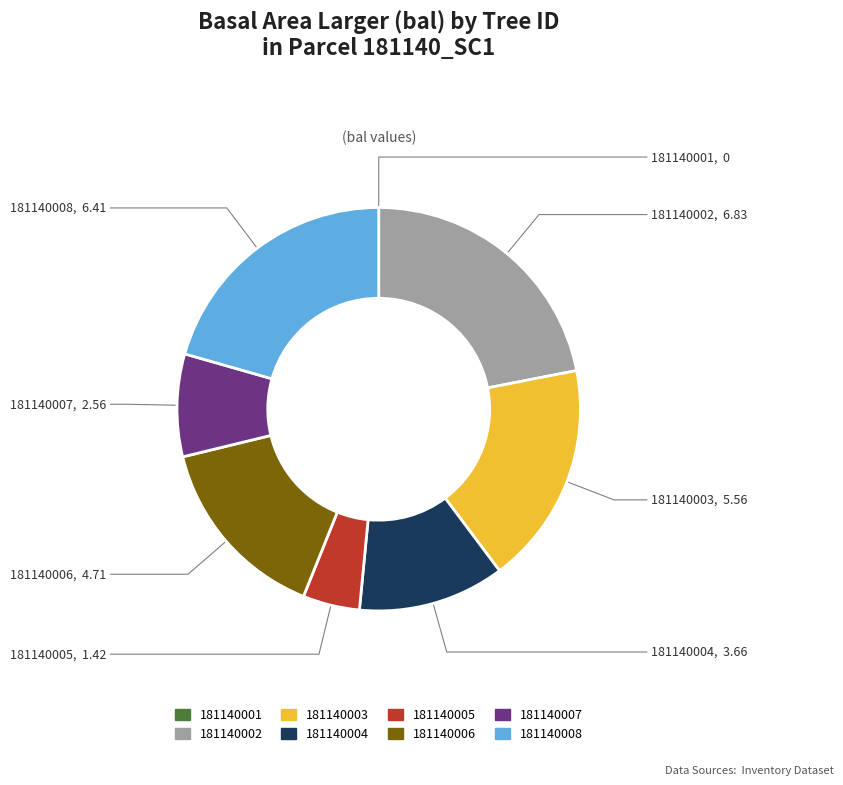

Is the sum of 181140008 and 181140002 greater than half?

No